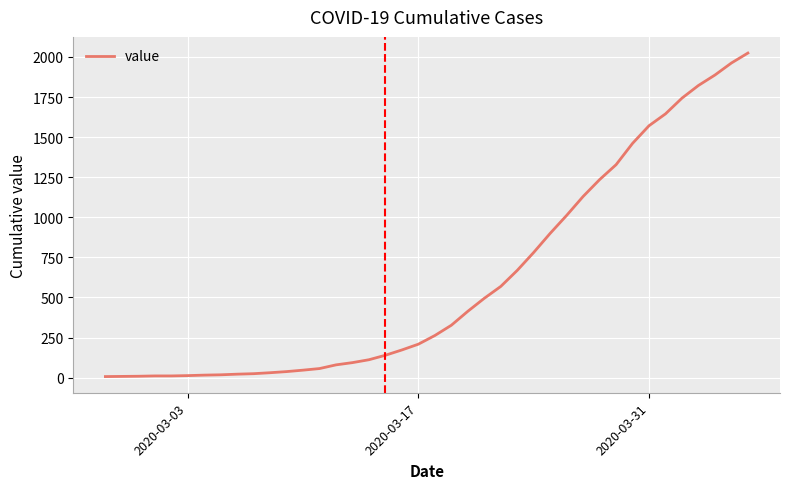

What is the maximum value shown in the chart?

2024